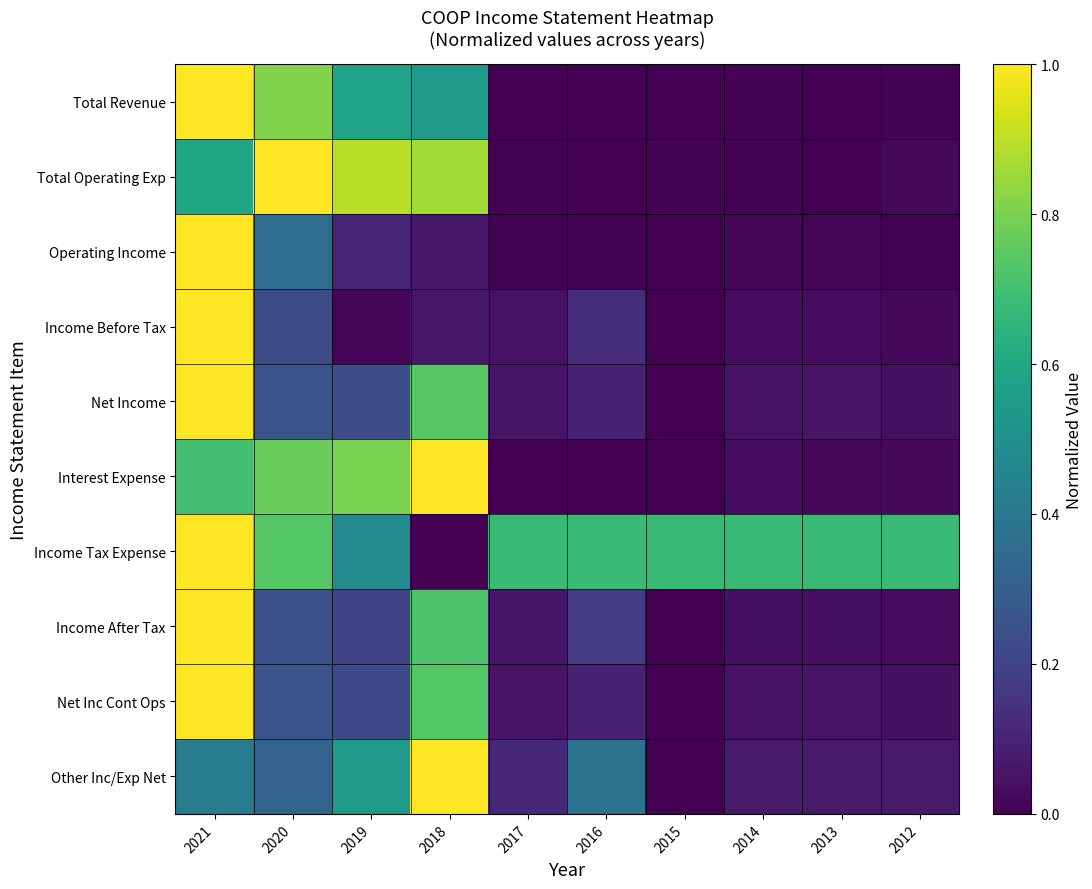

Which category has the highest value across all series?

2021